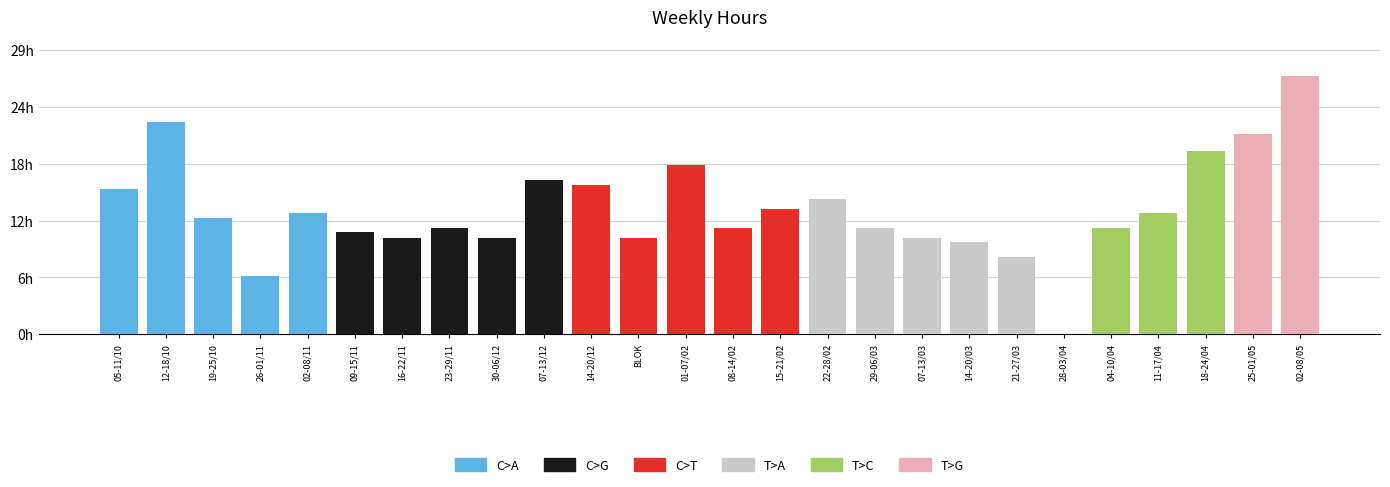

What position from the left is 22-28/02?

16